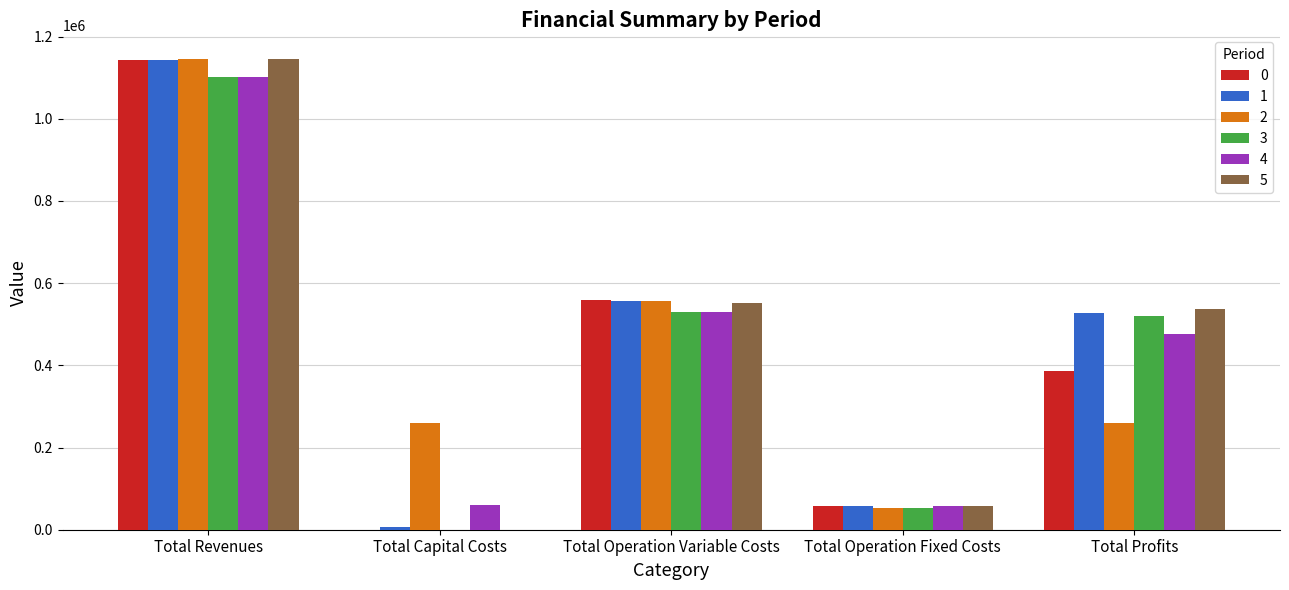

How many data points does each series have?

5